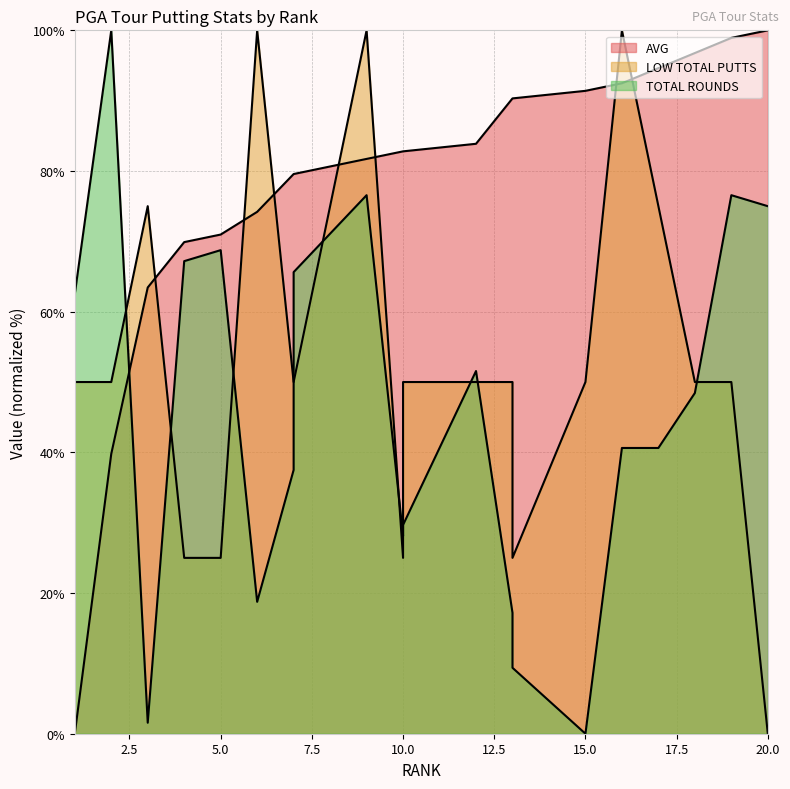

Where do LOW TOTAL PUTTS and AVG first cross each other?

3 and 4